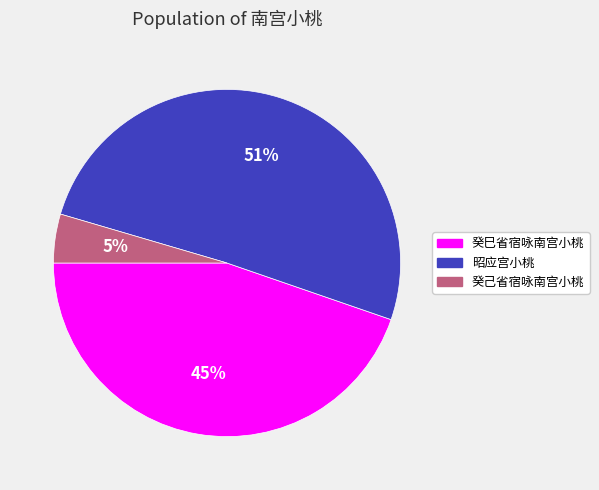

Which category has the biggest portion of the pie?

昭应宫小桃